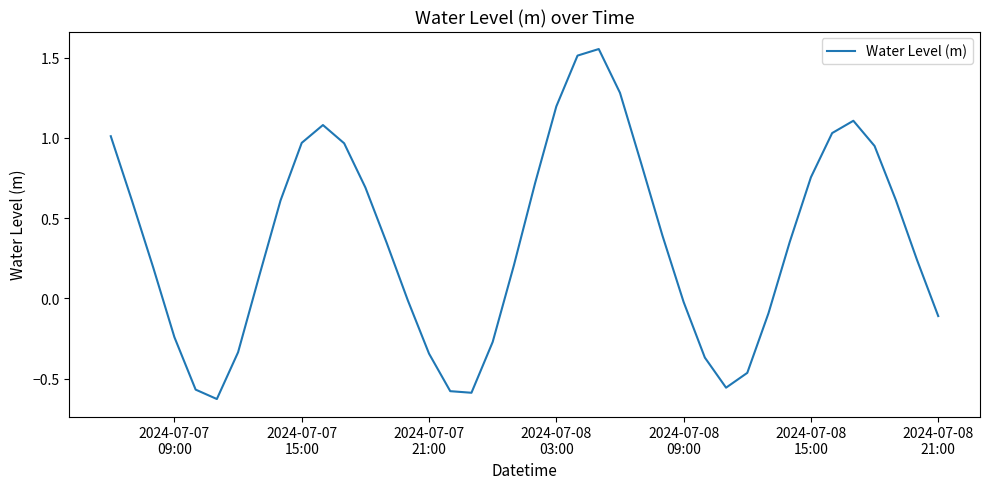

What is the difference between the maximum and minimum values?

2.2